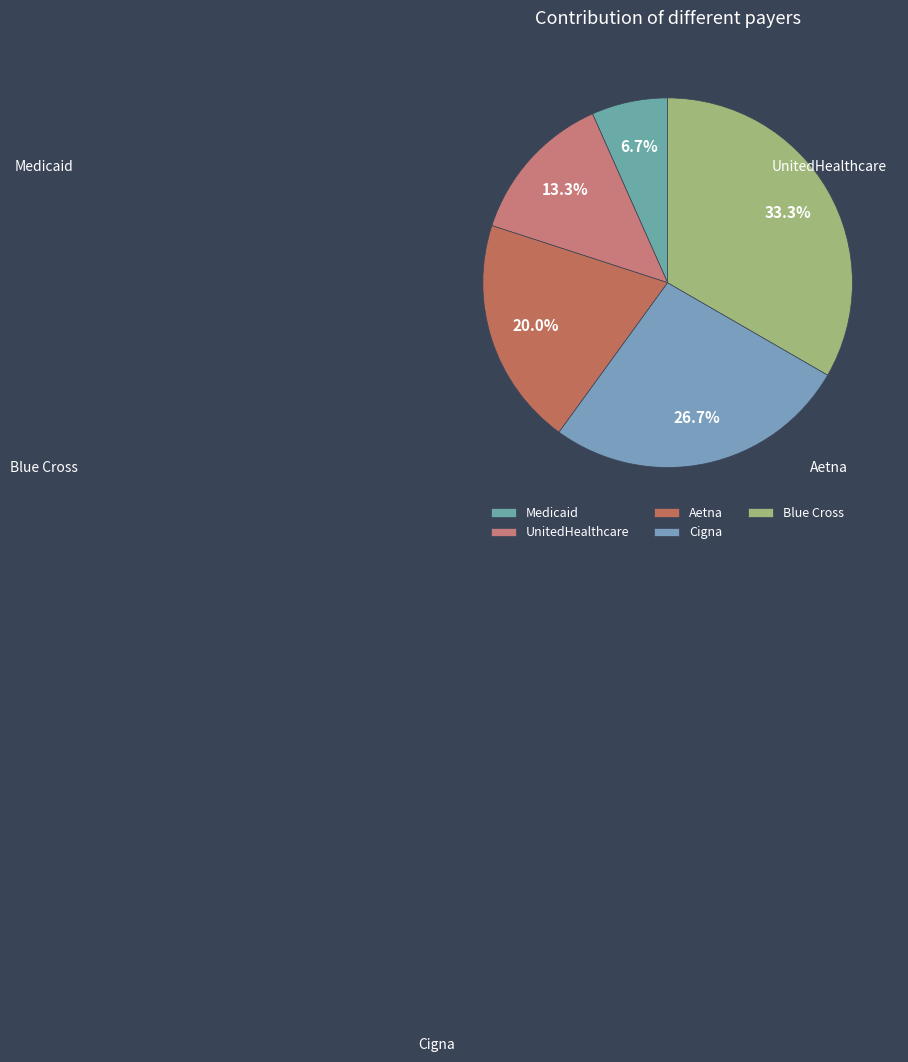

Does any single category account for the majority?

No